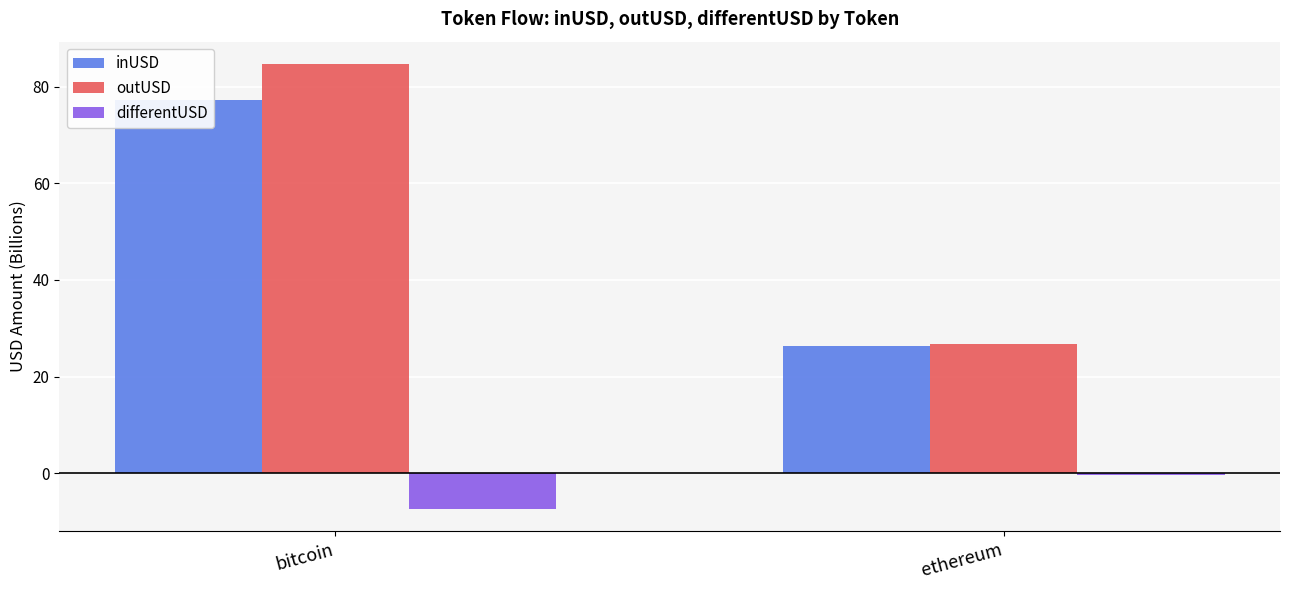

At which category is the sum across all series the highest?

bitcoin